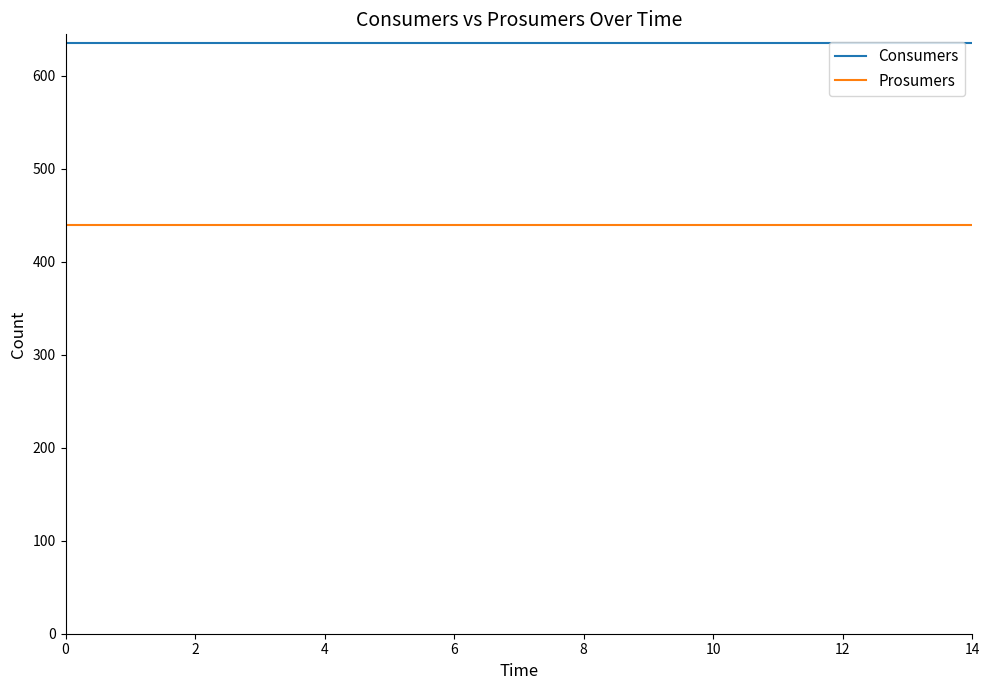

What are all the series names shown in the legend?

Consumers, Prosumers